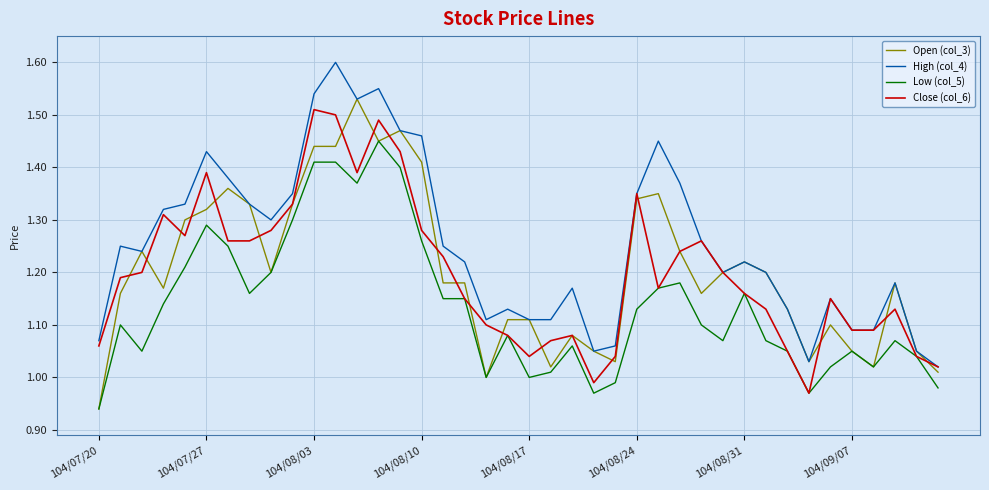

In High (col_4), how many points are higher than both neighbors (excluding endpoints)?

10